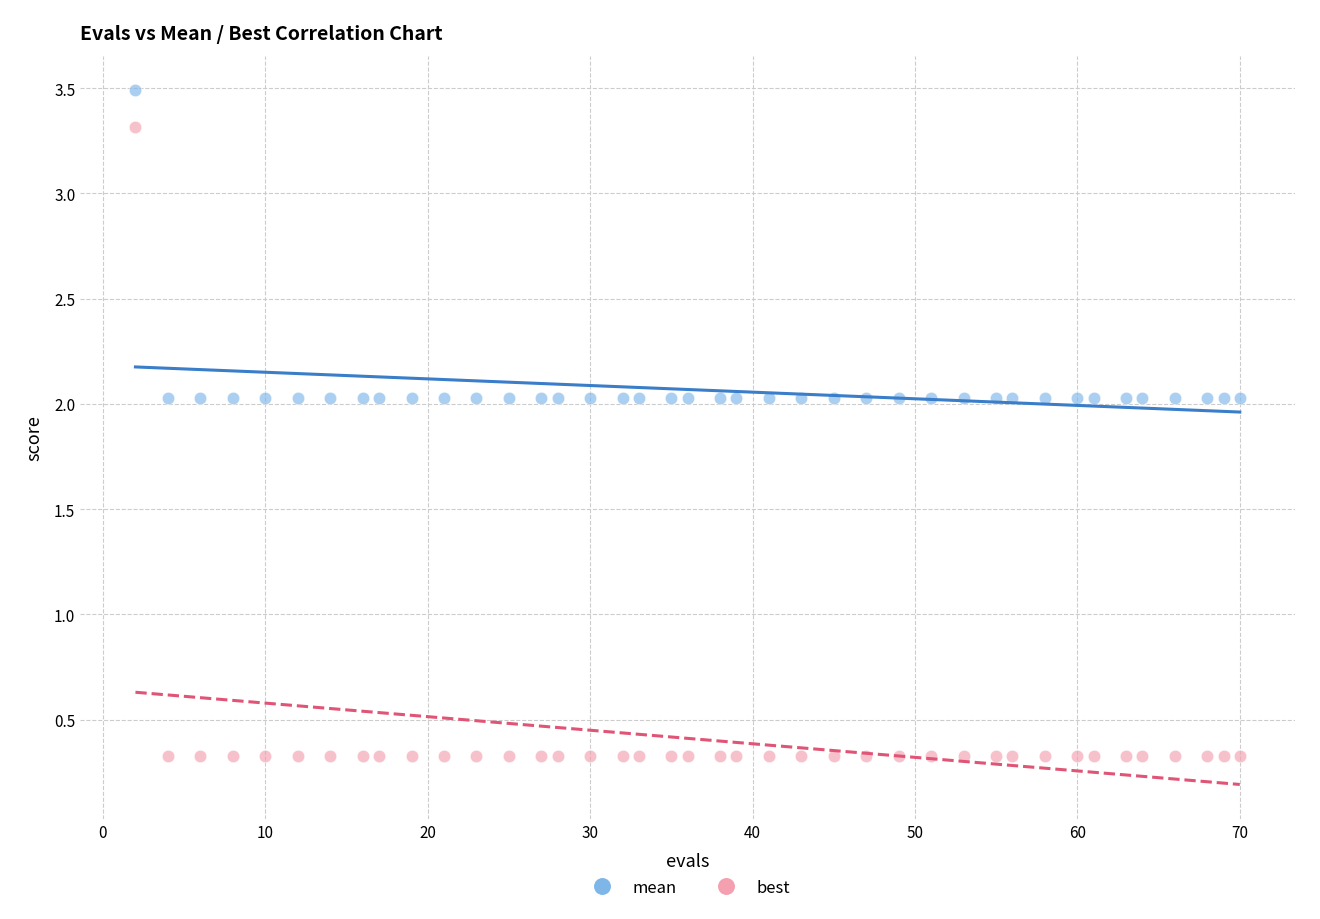

Which series reaches the minimum Y coordinate?

best